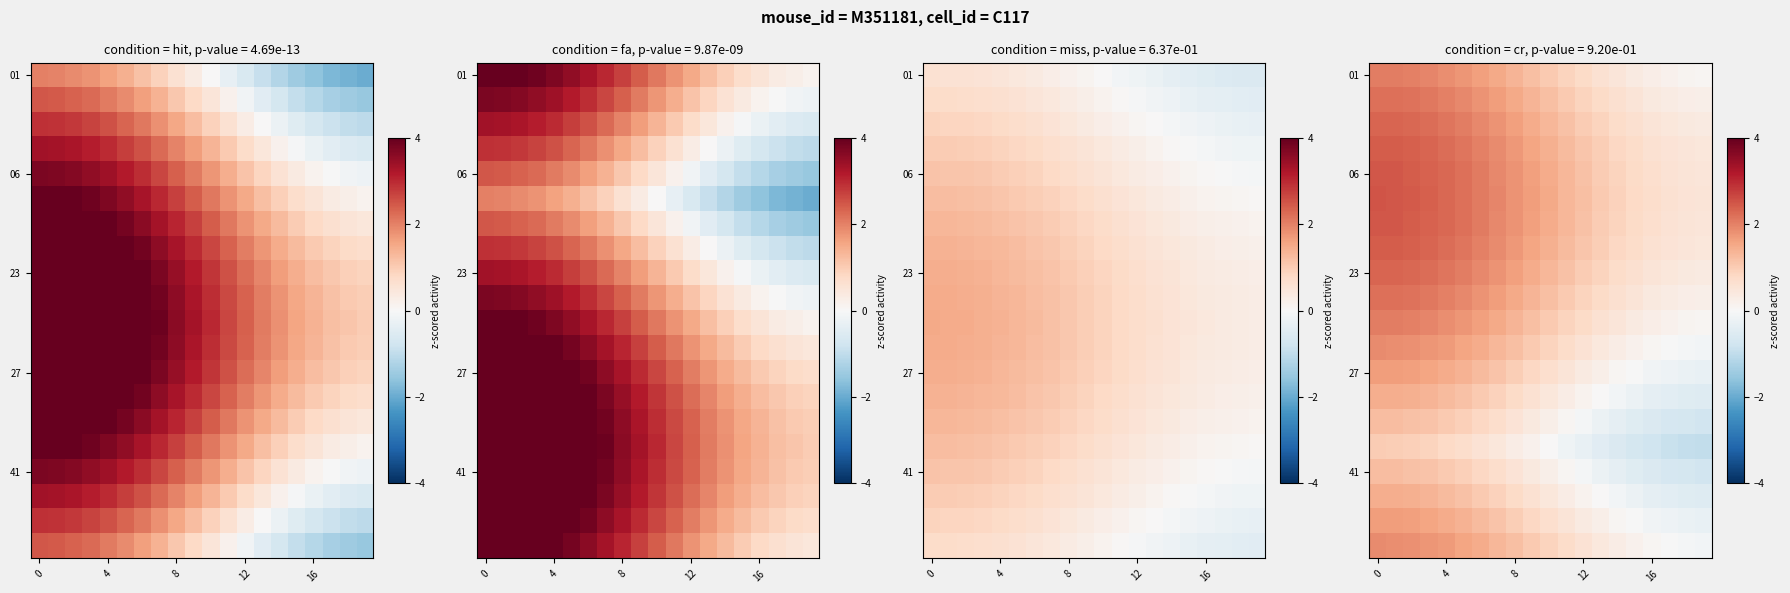

How many values in the 01 series exceed 1?

11